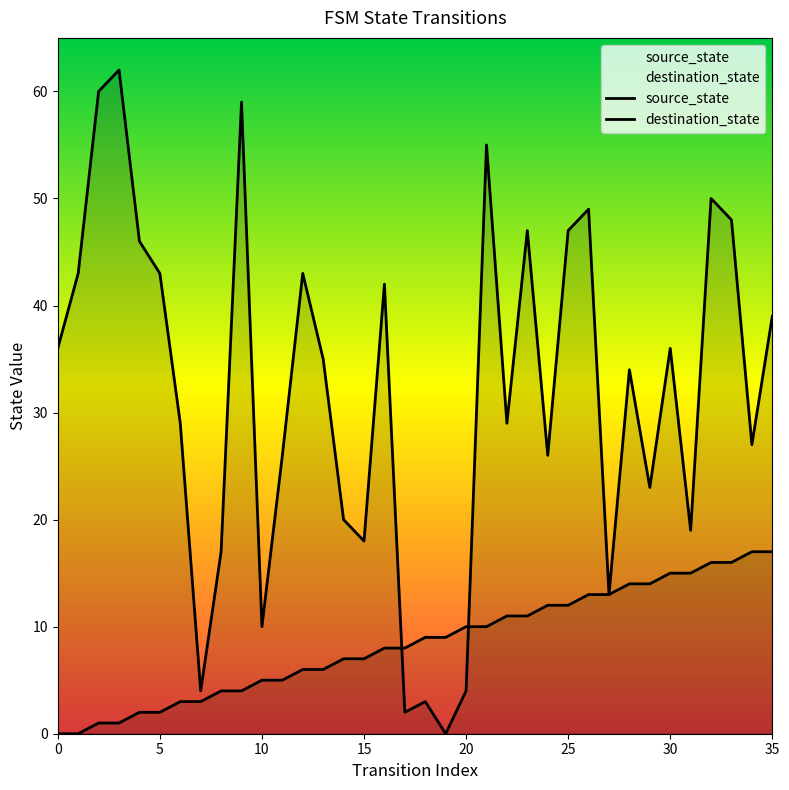

What is the average value of the source_state series?

8